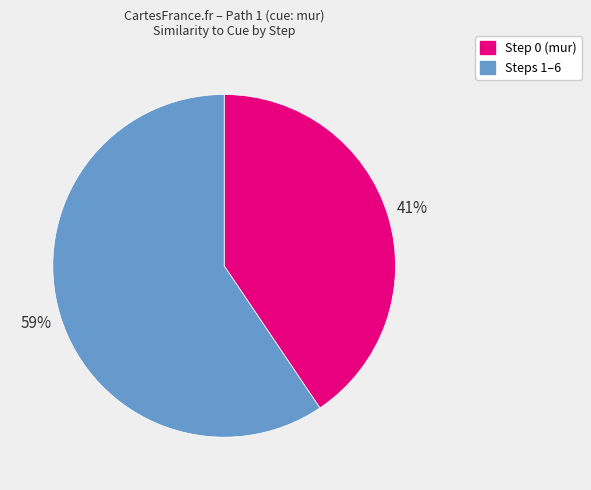

To the nearest percent, what is the average slice percentage?

50%